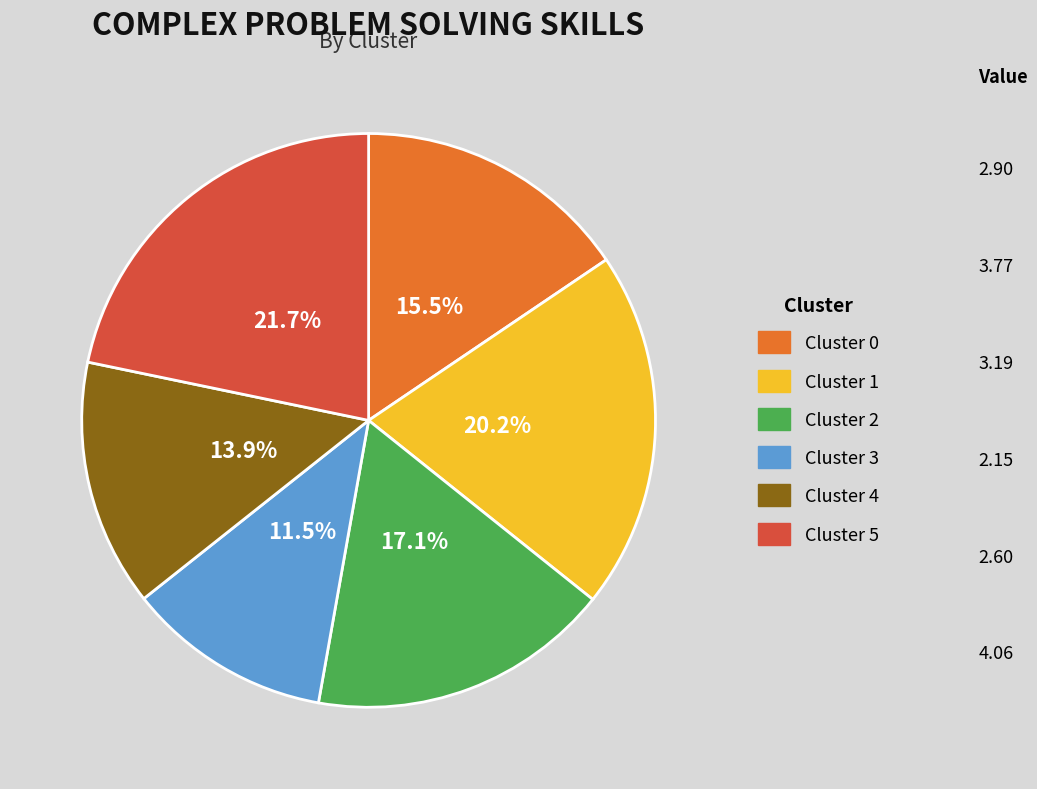

How many slices are in this pie chart?

6